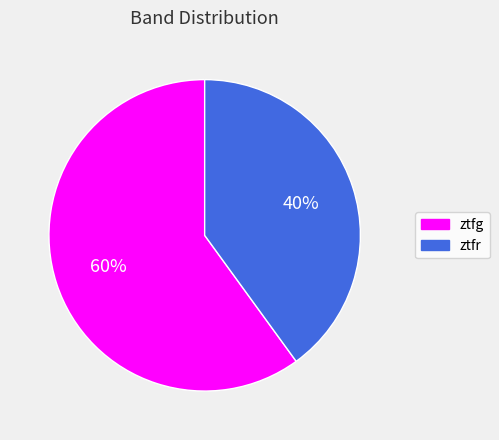

How many slices are in this pie chart?

2